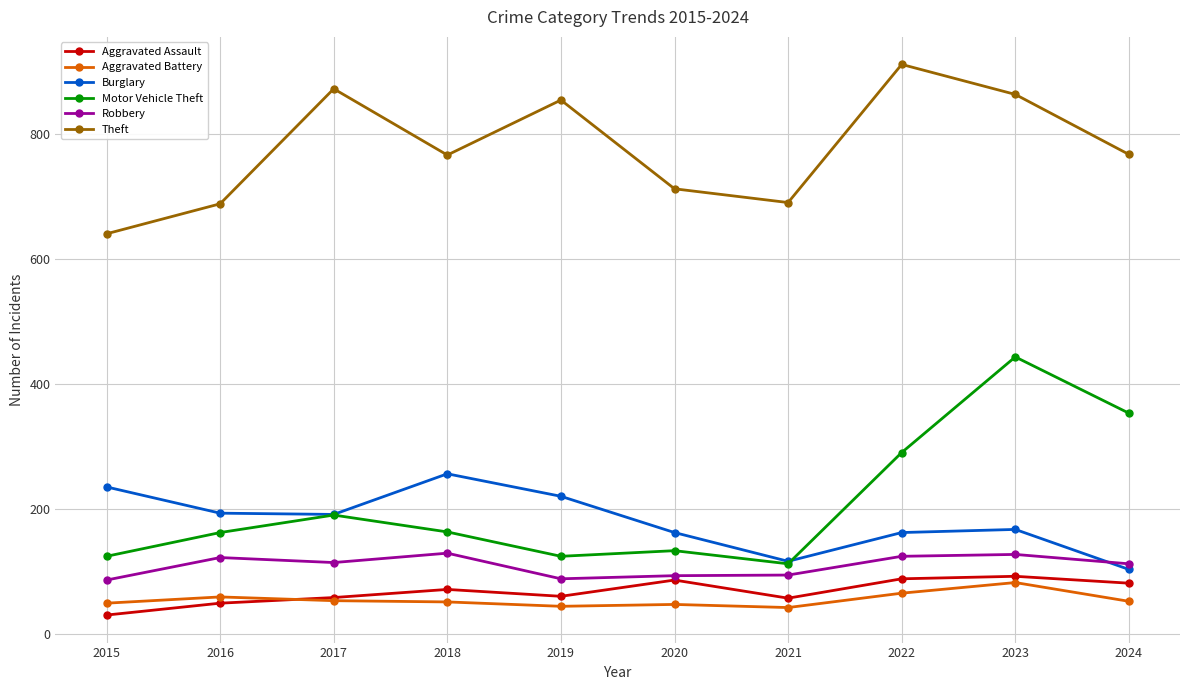

Is the value of Burglary at 2023 greater than the value of Aggravated Assault at 2021?

Yes